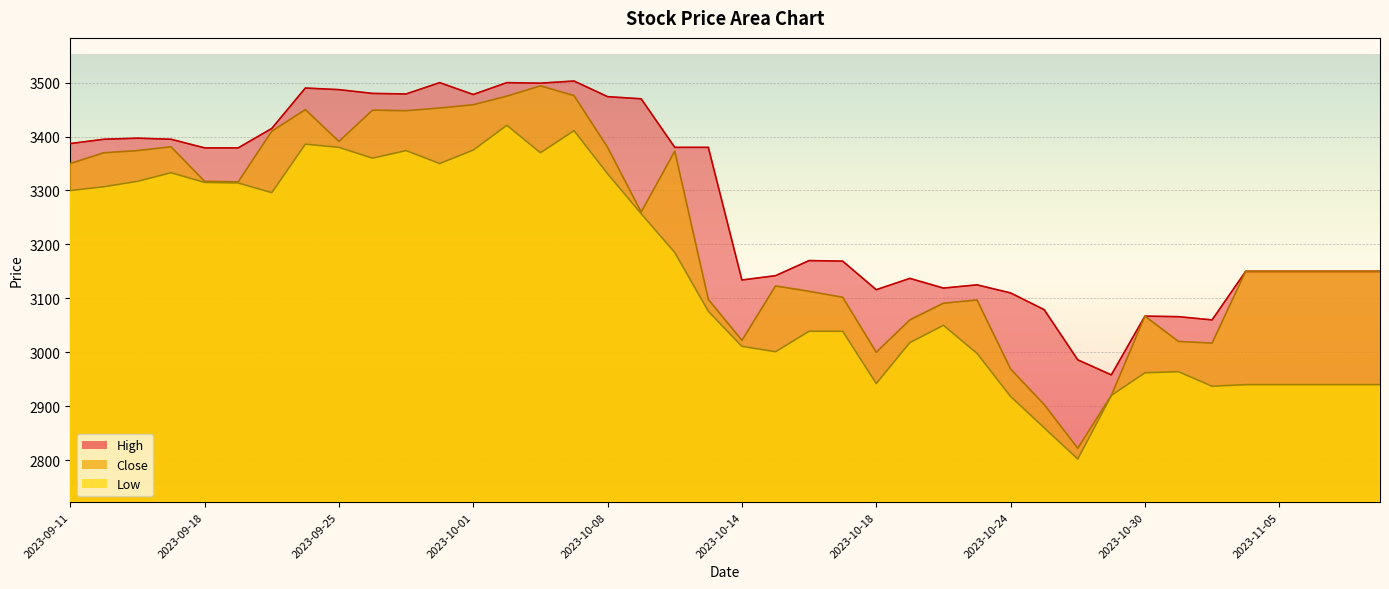

Which series changed the most between 2023-10-24 and 2023-11-07?

Close